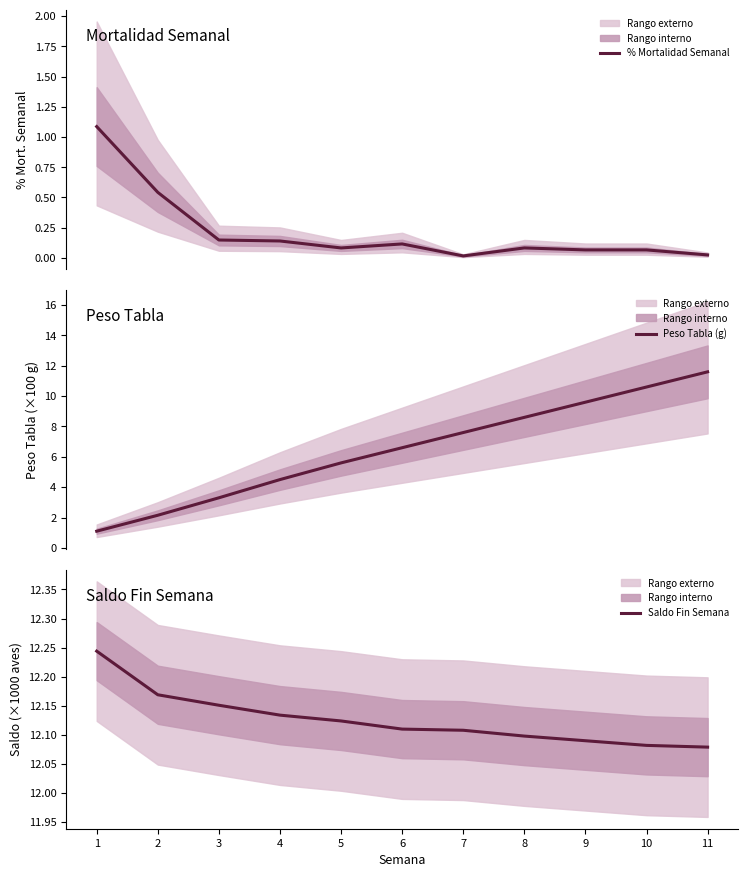

Read the Saldo Fin Semana value at 9.

12.1